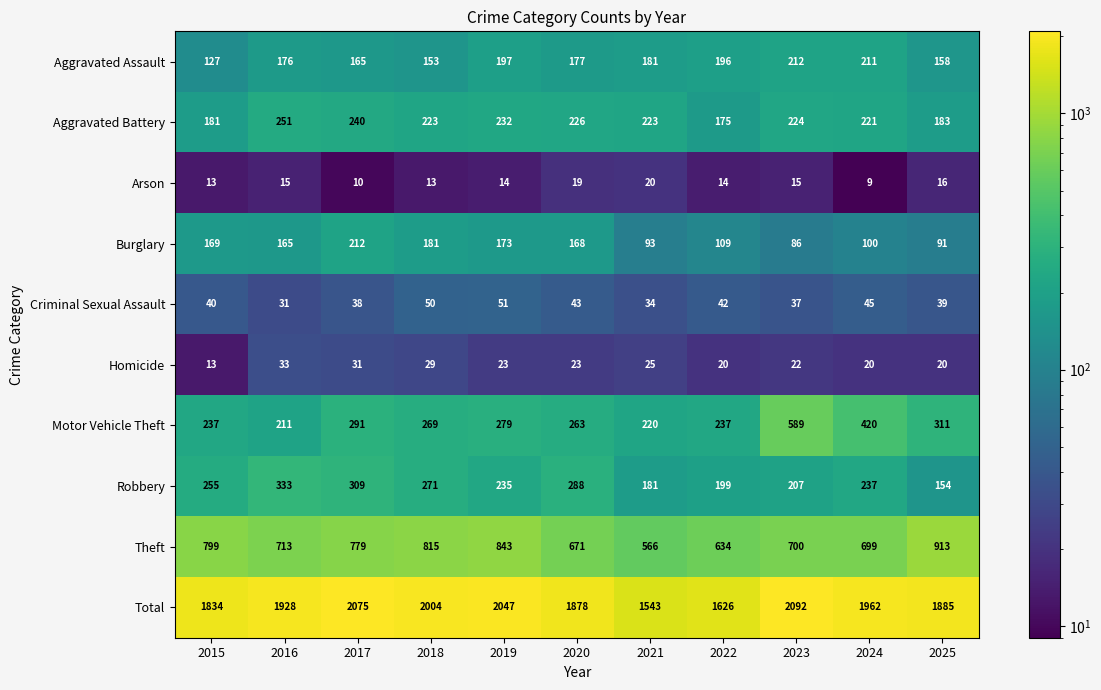

Rank the series at 2022 from lowest to highest value.

Arson, Homicide, Criminal Sexual Assault, Burglary, Aggravated Battery, Aggravated Assault, Robbery, Motor Vehicle Theft, Theft, Total